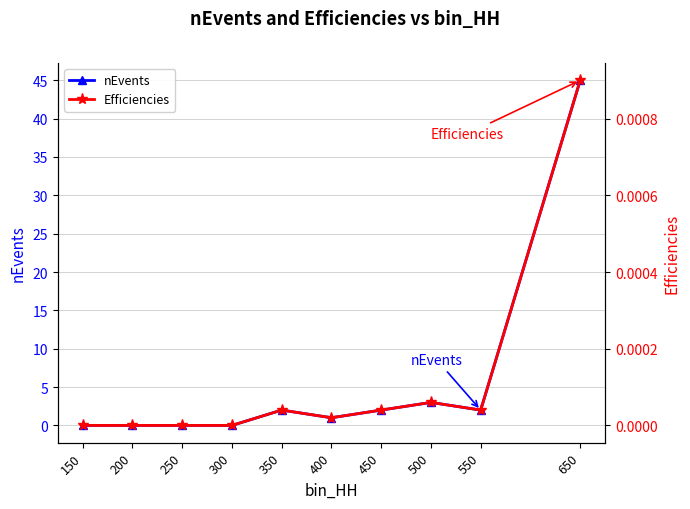

Read the nEvents value at 550.

2